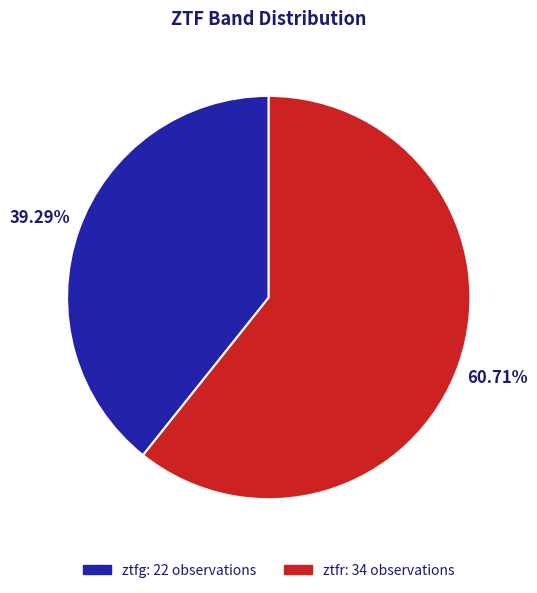

How many slices are in this pie chart?

2